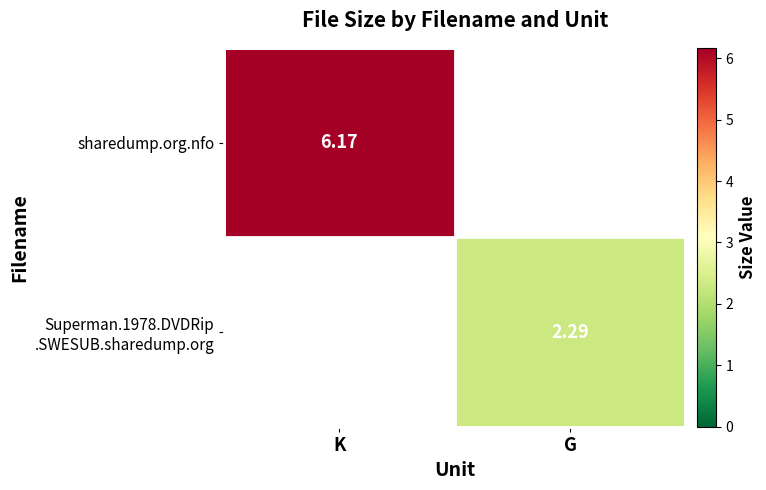

List the series in order of their overall mean, lowest first.

Superman.1978.DVDRip .SWESUB.sharedump.org, sharedump.org.nfo